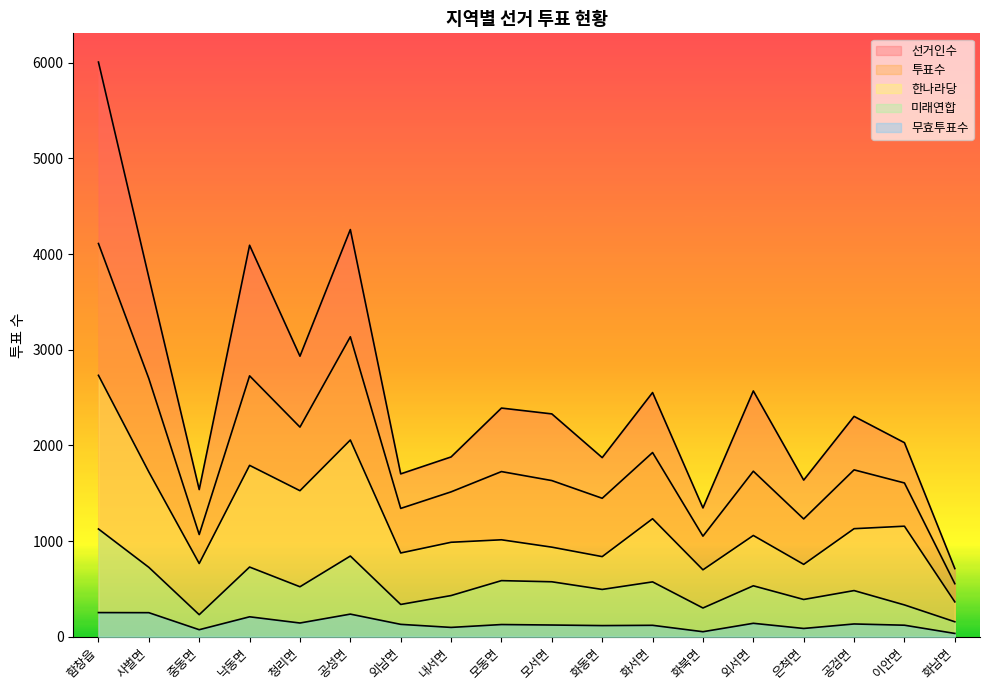

How many categories are shown in the chart?

18